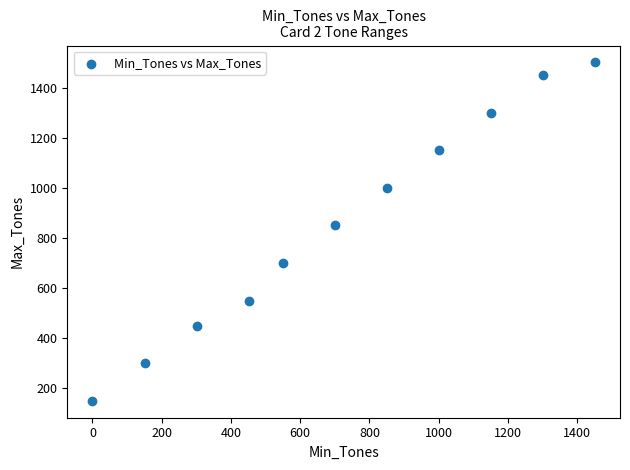

What Y value in the scatter plot is closest to 825?

850